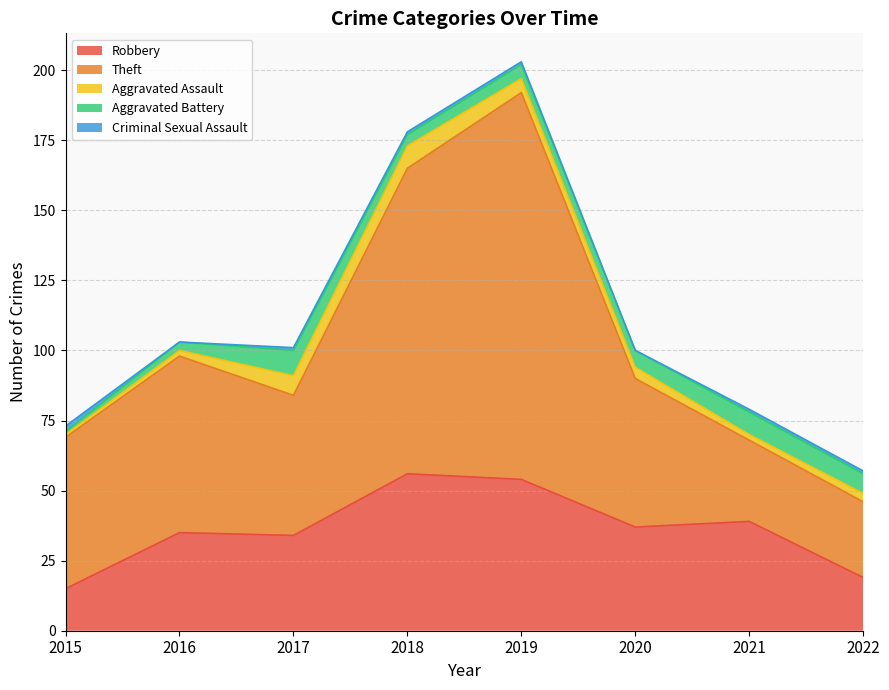

Reading left to right, what are all the values shown in this chart?

Robbery: 2015=15	2016=35	2017=34	2018=56	2019=54	2020=37	2021=39	2022=19
Theft: 2015=54	2016=63	2017=50	2018=109	2019=138	2020=53	2021=29	2022=27
Aggravated Assault: 2015=1	2016=2	2017=7	2018=8	2019=5	2020=4	2021=2	2022=3
Aggravated Battery: 2015=1	2016=3	2017=9	2018=4	2019=5	2020=6	2021=8	2022=7
Criminal Sexual Assault: 2015=2	2016=0	2017=1	2018=1	2019=1	2020=0	2021=1	2022=1